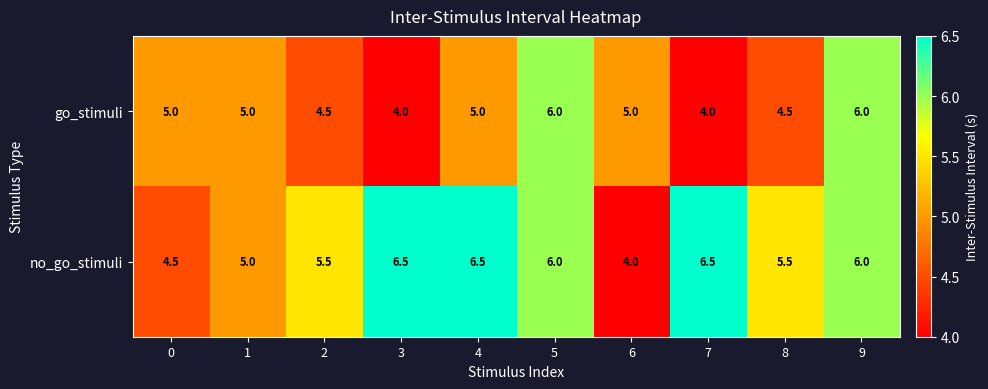

Which series has the largest total across all categories?

no_go_stimuli